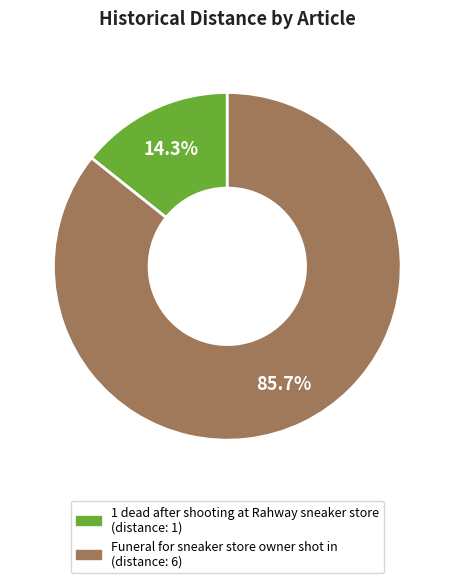

How many slices are in this pie chart?

2